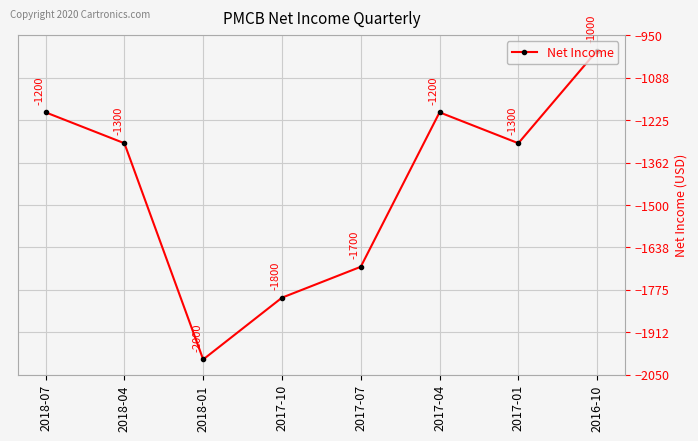

What is the difference between the values at 2017-10 and 2018-01?

200